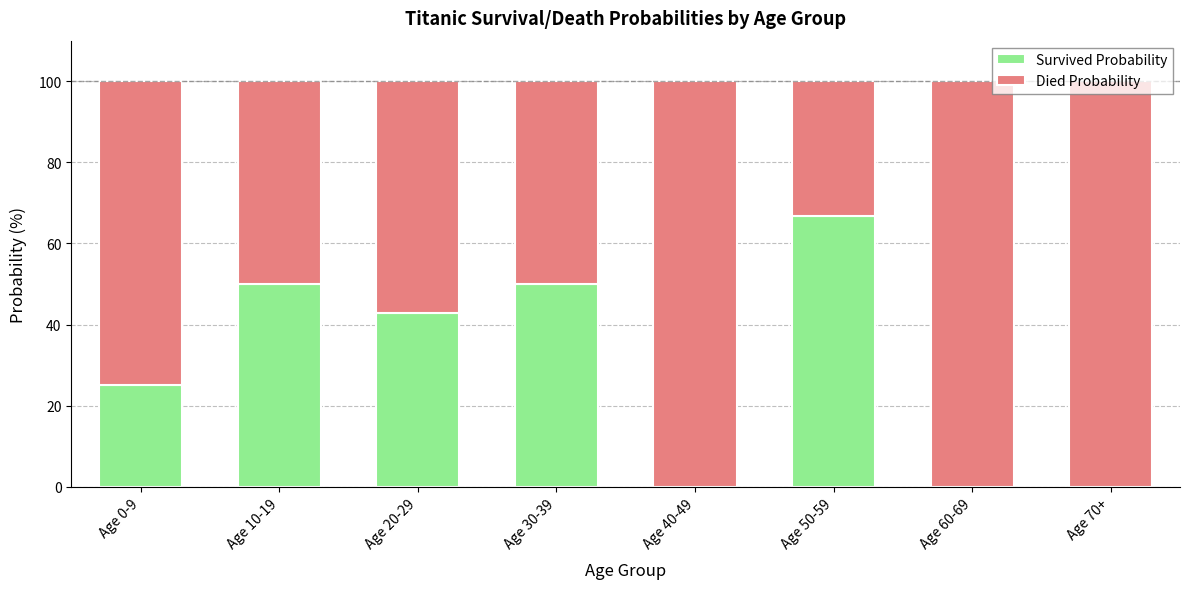

Does the chart contain stacked bars?

Yes